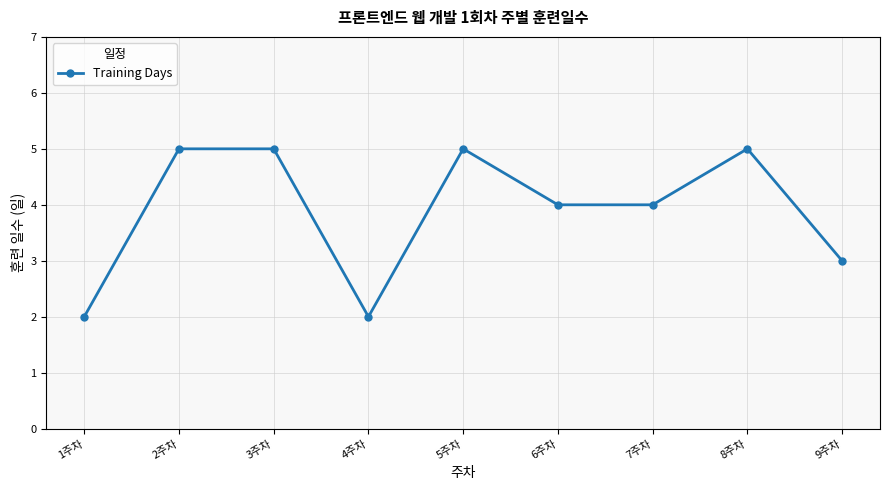

Reading left to right, what are all the values shown in this chart?

2	5	5	2	5	4	4	5	3